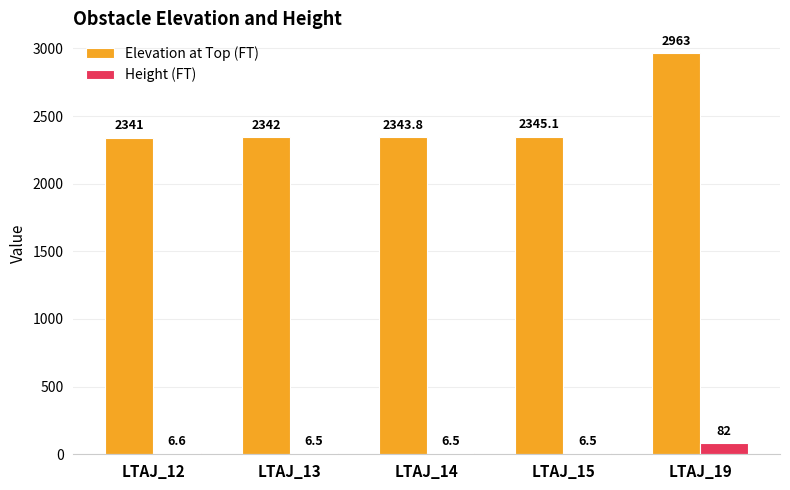

What is the difference between the Elevation at Top (FT) values at LTAJ_13 and LTAJ_15?

3.1